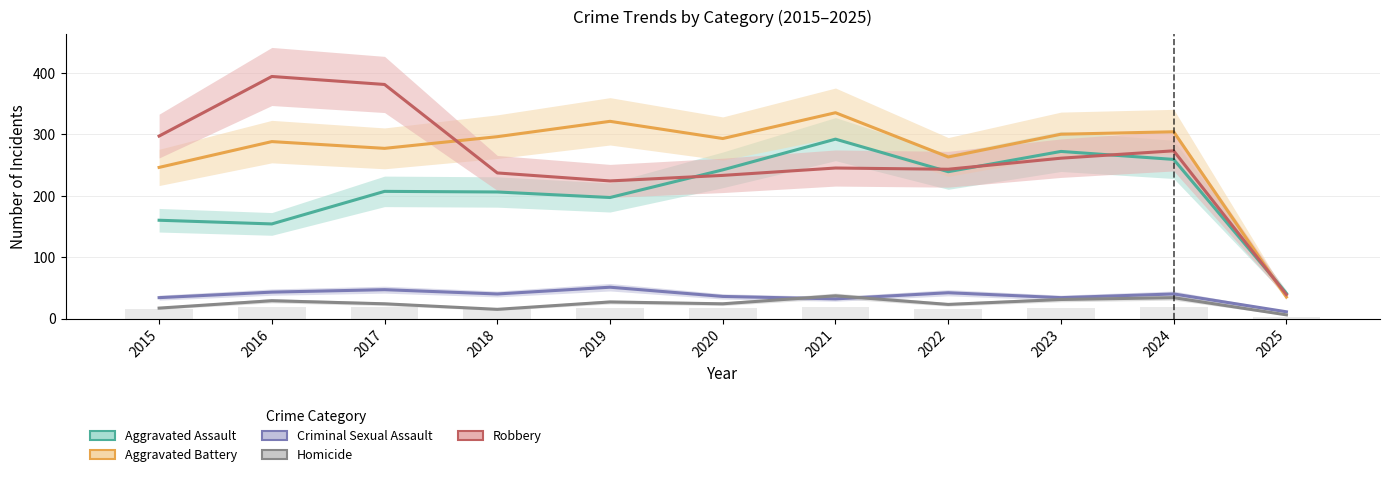

True or false: Robbery has a value of 233 at 2020.

True